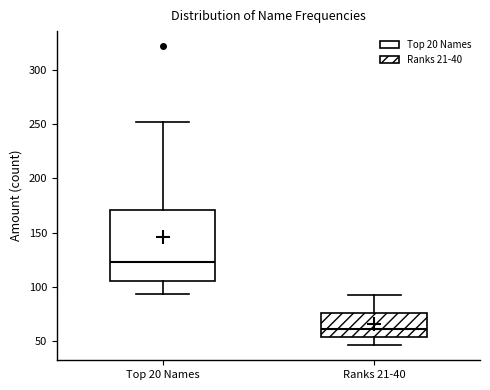

Which box has the highest median line?

Top 20 Names